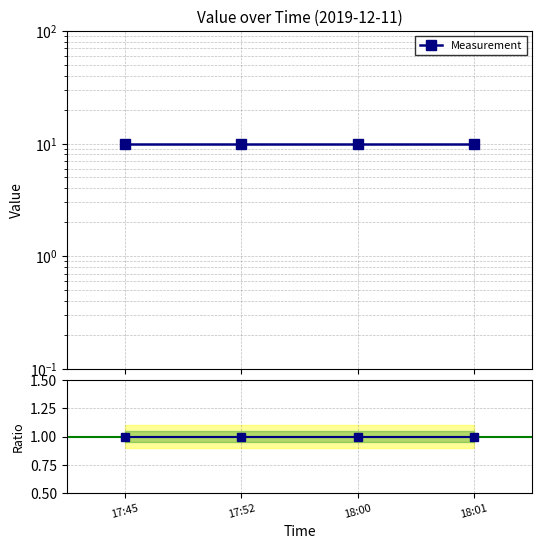

True or false: Measurement and Ratio to Reference cross at least once.

False